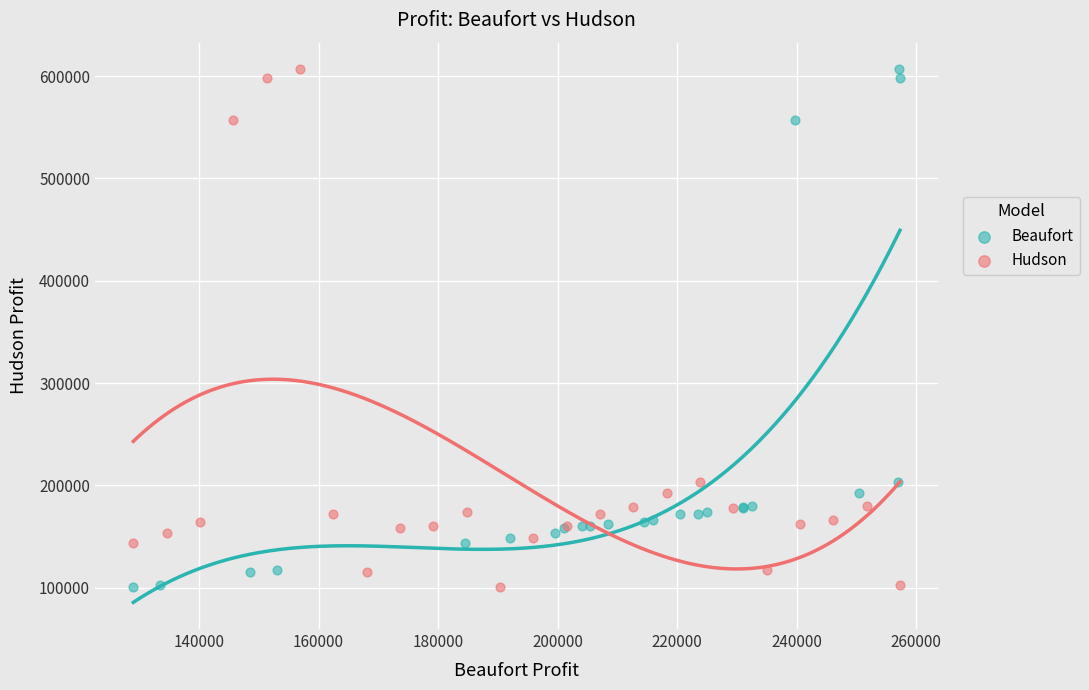

What are all the series names shown in the legend?

Beaufort, Hudson